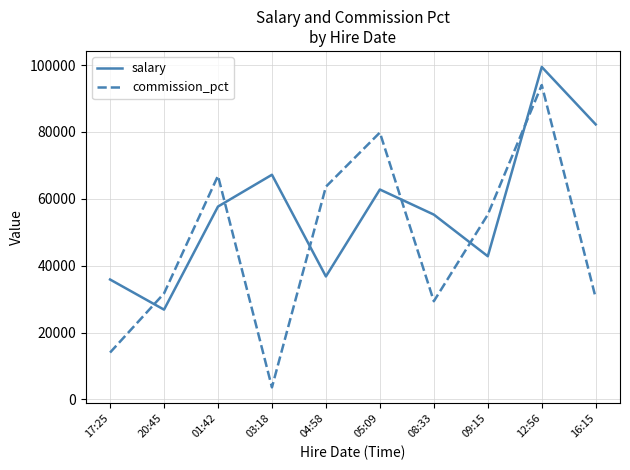

Rank the series at 04:58 from lowest to highest value.

salary, commission_pct